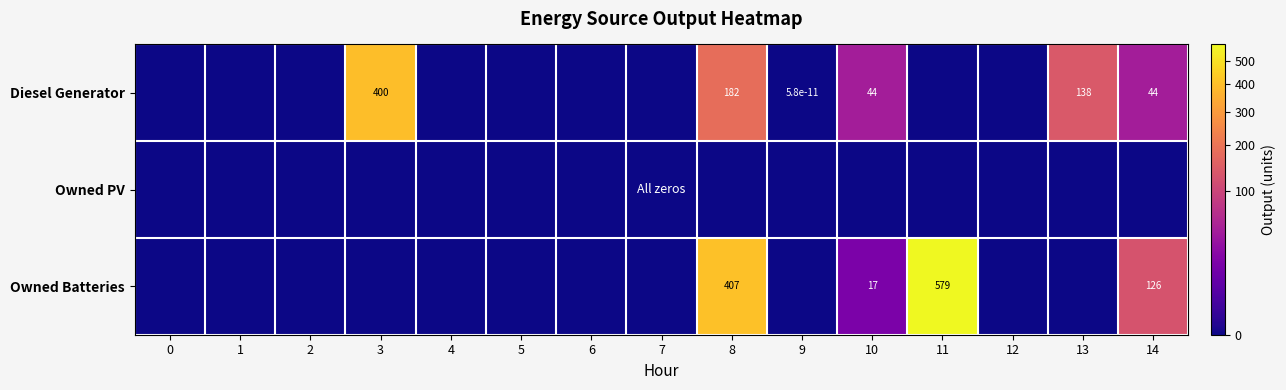

The Owned Batteries series shows 0.0 at 4. True or false?

True